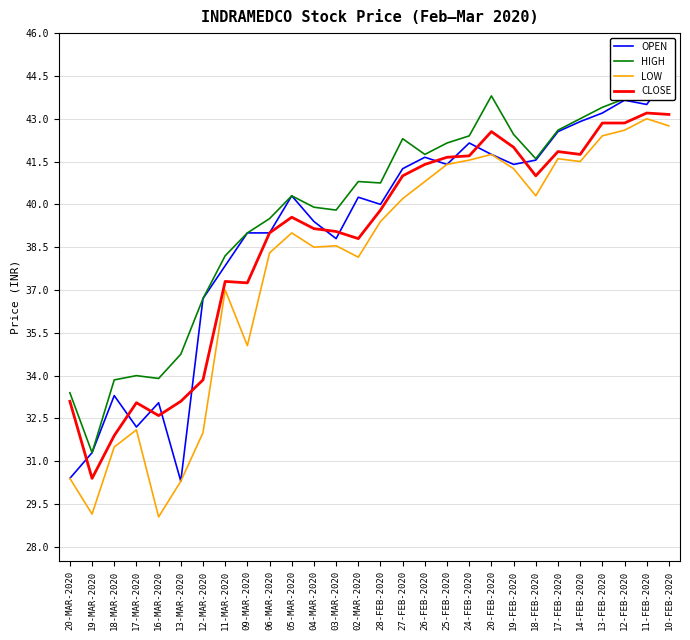

How many categories are shown in the chart?

28